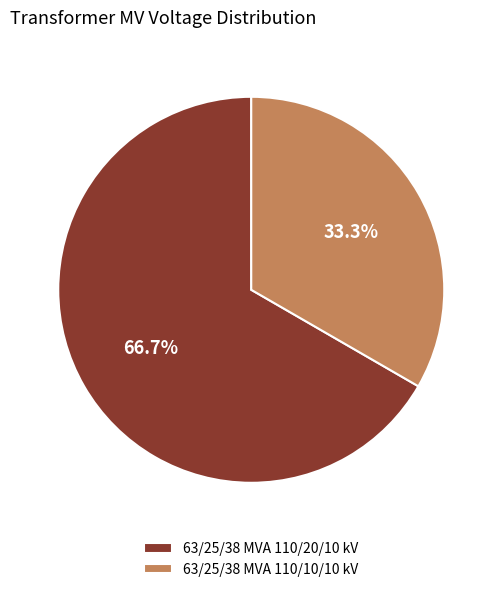

To the nearest percent, what is the difference between the 63/25/38 MVA 110/20/10 kV and 63/25/38 MVA 110/10/10 kV slice percentages?

33%